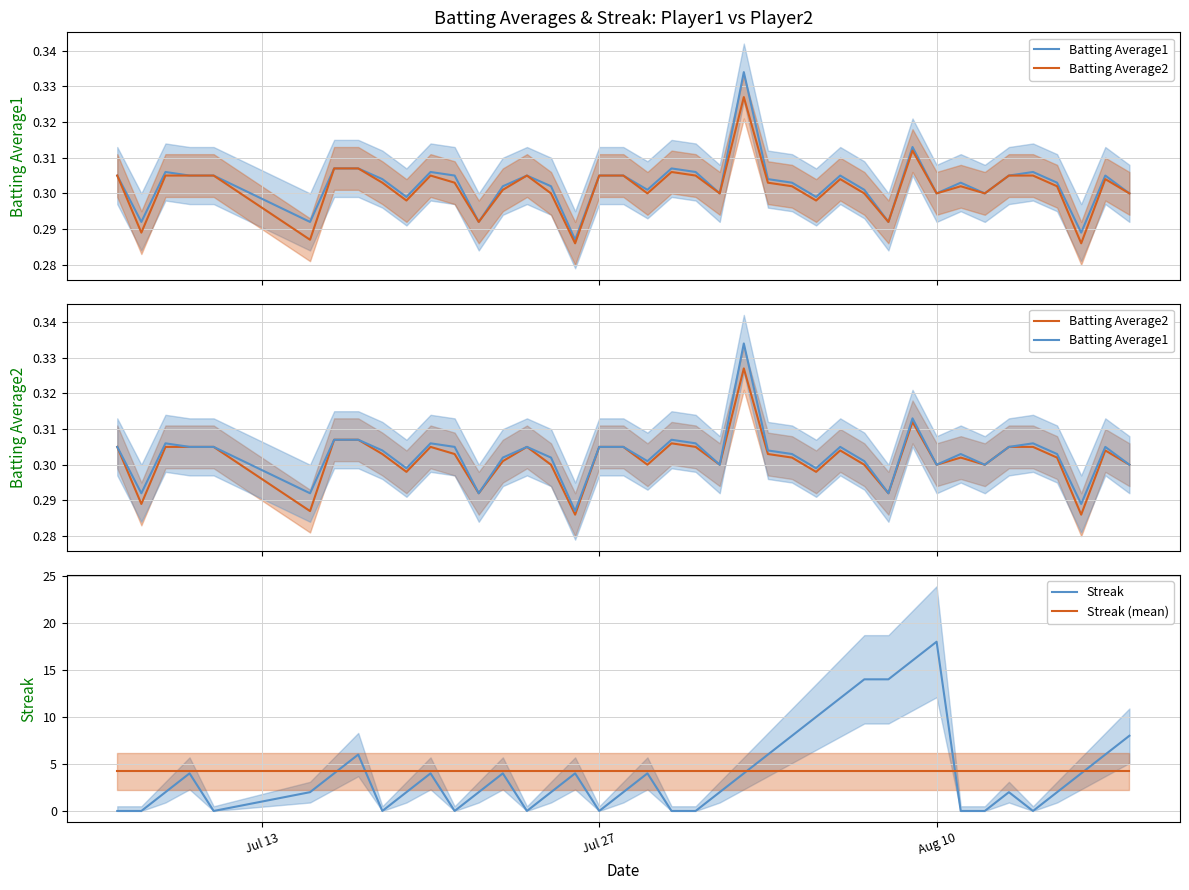

In Batting Average2, how many points are higher than both neighbors (excluding endpoints)?

8